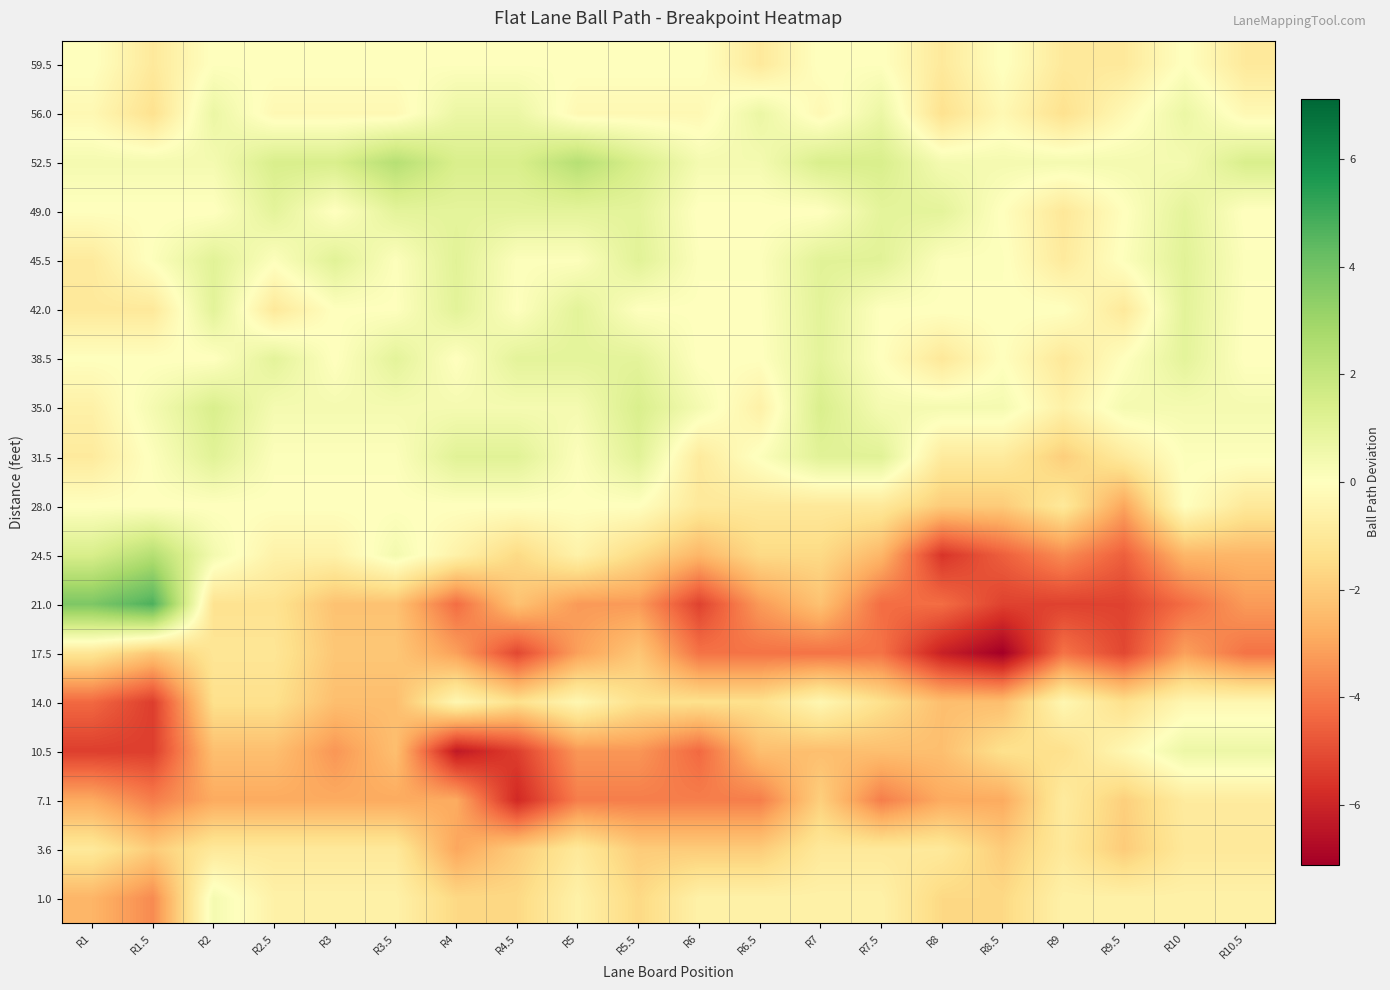

Reading left to right, transcribe all the data shown in this chart.

59.5: R1=0.0	R1.5=-1.0	R2=0.0	R2.5=0.0	R3=0.0	R3.5=0.0	R4=0.0	R4.5=0.0	R5=0.0	R5.5=0.0	R6=0.0	R6.5=-1.0	R7=0.0	R7.5=0.0	R8=-1.0	R8.5=0.0	R9=-1.0	R9.5=-1.0	R10=0.0	R10.5=-1.0
56.0: R1=-0.3	R1.5=-1.3	R2=0.7	R2.5=-0.3	R3=-0.3	R3.5=-0.3	R4=0.7	R4.5=0.7	R5=-0.3	R5.5=-0.3	R6=-0.3	R6.5=0.7	R7=-0.3	R7.5=0.7	R8=-1.3	R8.5=-0.3	R9=-1.3	R9.5=-0.3	R10=0.7	R10.5=-0.3
52.5: R1=0.4	R1.5=0.4	R2=0.4	R2.5=1.4	R3=1.4	R3.5=2.4	R4=1.4	R4.5=1.4	R5=2.4	R5.5=1.4	R6=0.4	R6.5=0.4	R7=1.4	R7.5=1.4	R8=0.4	R8.5=0.4	R9=0.4	R9.5=0.4	R10=0.4	R10.5=1.4
49.0: R1=-0.0	R1.5=-0.0	R2=-0.0	R2.5=1.0	R3=-0.0	R3.5=1.0	R4=1.0	R4.5=1.0	R5=1.0	R5.5=1.0	R6=-0.0	R6.5=-0.0	R7=-0.0	R7.5=1.0	R8=1.0	R8.5=-0.0	R9=-1.0	R9.5=-0.0	R10=1.0	R10.5=-0.0
45.5: R1=-0.9	R1.5=0.1	R2=1.1	R2.5=0.1	R3=1.1	R3.5=0.1	R4=1.1	R4.5=0.1	R5=0.1	R5.5=1.1	R6=0.1	R6.5=0.1	R7=1.1	R7.5=1.1	R8=0.1	R8.5=0.1	R9=-0.9	R9.5=0.1	R10=1.1	R10.5=0.1
42.0: R1=-1.0	R1.5=-1.0	R2=1.0	R2.5=-1.0	R3=0.0	R3.5=0.0	R4=1.0	R4.5=0.0	R5=1.0	R5.5=0.0	R6=0.0	R6.5=0.0	R7=1.0	R7.5=0.0	R8=0.0	R8.5=0.0	R9=0.0	R9.5=-1.0	R10=1.0	R10.5=0.0
38.5: R1=-0.0	R1.5=-0.0	R2=-0.0	R2.5=1.0	R3=-0.0	R3.5=1.0	R4=-0.0	R4.5=1.0	R5=1.0	R5.5=1.0	R6=-0.0	R6.5=-0.0	R7=1.0	R7.5=-0.0	R8=-1.0	R8.5=-0.0	R9=-1.0	R9.5=-0.0	R10=1.0	R10.5=-0.0
35.0: R1=-0.6	R1.5=0.4	R2=1.4	R2.5=0.4	R3=0.4	R3.5=0.4	R4=0.4	R4.5=0.4	R5=0.4	R5.5=1.4	R6=0.4	R6.5=-0.6	R7=1.4	R7.5=0.4	R8=0.4	R8.5=0.4	R9=-0.6	R9.5=0.4	R10=0.4	R10.5=0.4
31.5: R1=-0.9	R1.5=0.1	R2=1.1	R2.5=0.1	R3=0.1	R3.5=0.1	R4=1.1	R4.5=1.1	R5=0.1	R5.5=1.1	R6=-0.9	R6.5=0.1	R7=1.1	R7.5=1.1	R8=-0.9	R8.5=-0.9	R9=-1.9	R9.5=-0.9	R10=0.1	R10.5=0.1
28.0: R1=0.0	R1.5=0.0	R2=0.0	R2.5=0.0	R3=0.0	R3.5=0.0	R4=0.0	R4.5=0.0	R5=0.0	R5.5=0.0	R6=-1.0	R6.5=-1.0	R7=-1.0	R7.5=-1.0	R8=-2.0	R8.5=-2.0	R9=-1.0	R9.5=-3.0	R10=0.0	R10.5=-1.0
24.5: R1=1.4	R1.5=2.4	R2=0.4	R2.5=-0.6	R3=-0.6	R3.5=0.4	R4=-0.6	R4.5=-1.6	R5=-0.6	R5.5=-1.6	R6=-2.6	R6.5=-1.6	R7=-1.6	R7.5=-2.6	R8=-5.6	R8.5=-4.6	R9=-3.6	R9.5=-4.6	R10=-2.6	R10.5=-2.6
21.0: R1=3.7	R1.5=4.7	R2=-1.3	R2.5=-1.3	R3=-2.3	R3.5=-2.3	R4=-4.3	R4.5=-2.3	R5=-3.3	R5.5=-3.3	R6=-5.3	R6.5=-3.3	R7=-2.3	R7.5=-4.3	R8=-4.3	R8.5=-5.3	R9=-5.3	R9.5=-5.3	R10=-4.3	R10.5=-3.3
17.5: R1=-1.1	R1.5=-2.1	R2=-1.1	R2.5=-1.1	R3=-2.1	R3.5=-2.1	R4=-3.1	R4.5=-5.1	R5=-3.1	R5.5=-2.1	R6=-4.1	R6.5=-4.1	R7=-4.1	R7.5=-4.1	R8=-6.1	R8.5=-7.1	R9=-4.1	R9.5=-5.1	R10=-3.1	R10.5=-4.1
14.0: R1=-4.4	R1.5=-5.4	R2=-1.4	R2.5=-1.4	R3=-2.4	R3.5=-2.4	R4=-0.4	R4.5=-1.4	R5=-0.4	R5.5=-1.4	R6=-1.4	R6.5=-1.4	R7=-0.4	R7.5=-1.4	R8=-2.4	R8.5=-2.4	R9=-0.4	R9.5=-1.4	R10=-0.4	R10.5=-0.4
10.5: R1=-5.3	R1.5=-5.3	R2=-2.3	R2.5=-2.3	R3=-3.3	R3.5=-2.3	R4=-6.3	R4.5=-5.3	R5=-3.3	R5.5=-3.3	R6=-4.3	R6.5=-2.3	R7=-2.3	R7.5=-2.3	R8=-2.3	R8.5=-1.3	R9=-1.3	R9.5=-0.3	R10=0.7	R10.5=0.7
7.1: R1=-2.9	R1.5=-3.9	R2=-2.9	R2.5=-2.9	R3=-2.9	R3.5=-2.9	R4=-2.9	R4.5=-5.9	R5=-3.9	R5.5=-3.9	R6=-3.9	R6.5=-3.9	R7=-1.9	R7.5=-3.9	R8=-2.9	R8.5=-2.9	R9=-0.9	R9.5=-1.9	R10=-0.9	R10.5=-0.9
3.6: R1=-1.0	R1.5=-2.0	R2=-1.0	R2.5=-1.0	R3=-1.0	R3.5=-1.0	R4=-3.0	R4.5=-2.0	R5=-1.0	R5.5=-2.0	R6=-2.0	R6.5=-2.0	R7=-1.0	R7.5=-1.0	R8=-1.0	R8.5=-2.0	R9=-1.0	R9.5=-2.0	R10=-1.0	R10.5=-1.0
1.0: R1=-2.6	R1.5=-3.6	R2=0.4	R2.5=-0.6	R3=-0.6	R3.5=-0.6	R4=-1.6	R4.5=-1.6	R5=-0.6	R5.5=-1.6	R6=-0.6	R6.5=-0.6	R7=-0.6	R7.5=-0.6	R8=-1.6	R8.5=-1.6	R9=-0.6	R9.5=-0.6	R10=-0.6	R10.5=-0.6